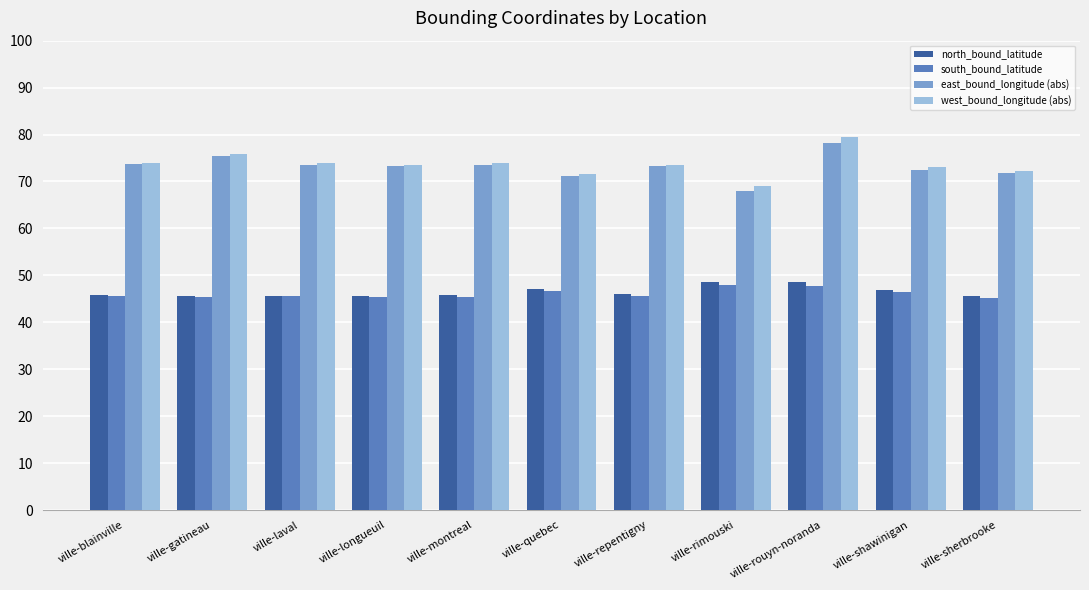

How many bars are there in each group?

4